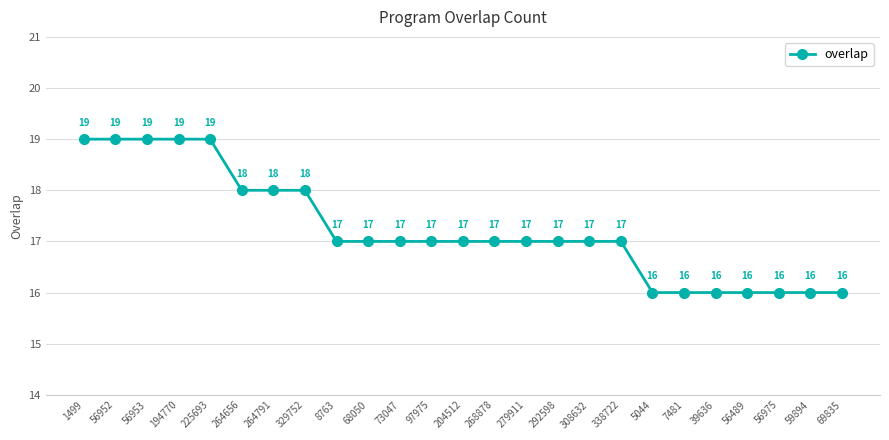

Reading right to left, extract all data points from this chart.

16	16	16	16	16	16	16	17	17	17	17	17	17	17	17	17	17	18	18	18	19	19	19	19	19